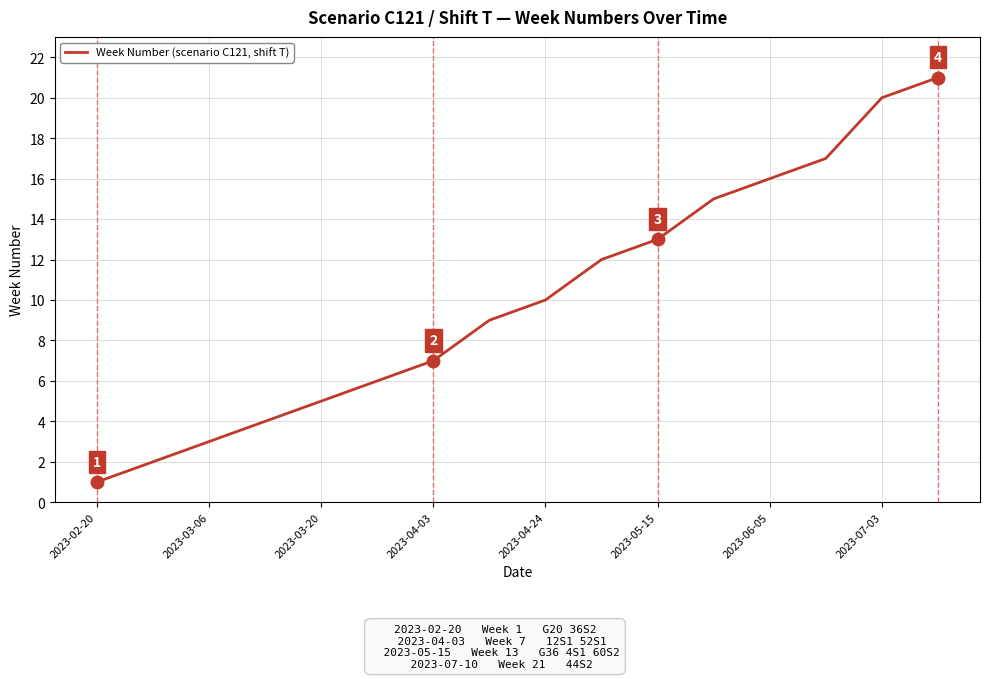

What is the difference between the maximum and minimum values?

20